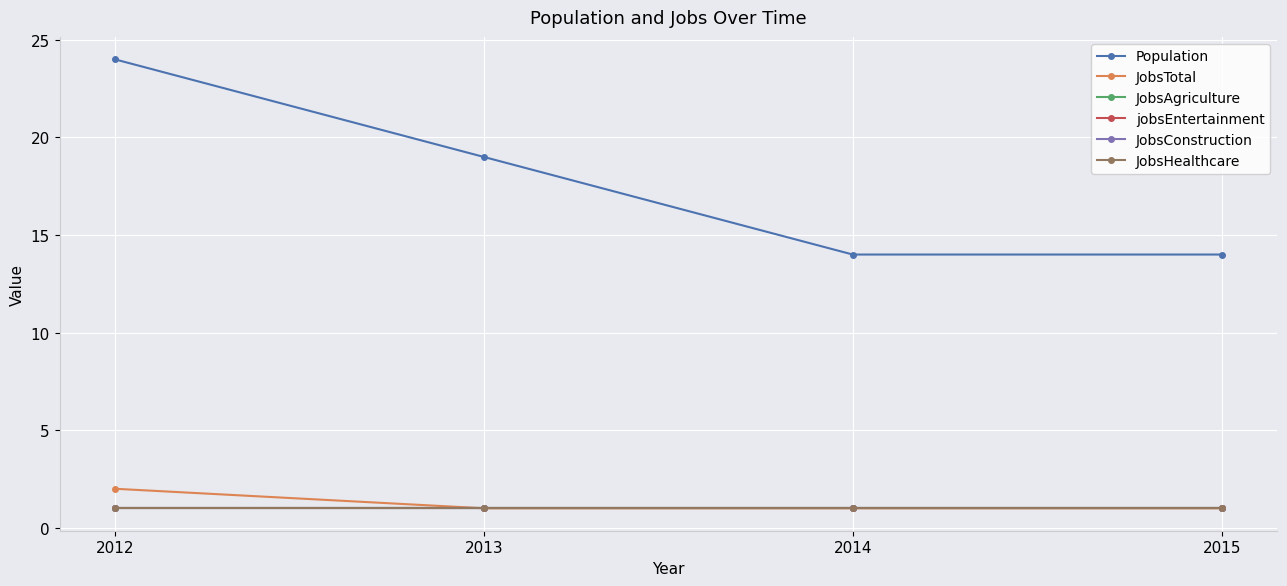

What is the sum of the JobsAgriculture values at 2015 and 2014?

2